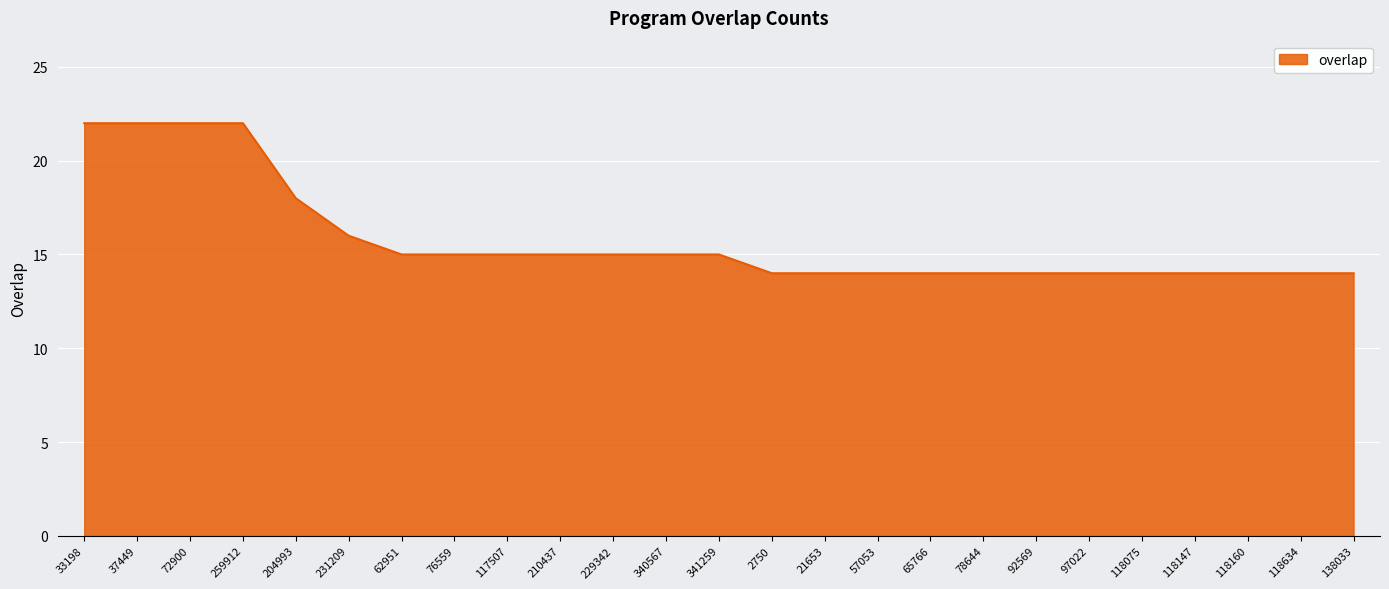

Reading left to right, extract all data points from this chart.

33198=22	37449=22	72900=22	259912=22	204993=18	231209=16	62951=15	76559=15	117507=15	210437=15	229342=15	340567=15	341259=15	2750=14	21653=14	57053=14	65766=14	78644=14	92569=14	97022=14	118075=14	118147=14	118160=14	118634=14	138033=14